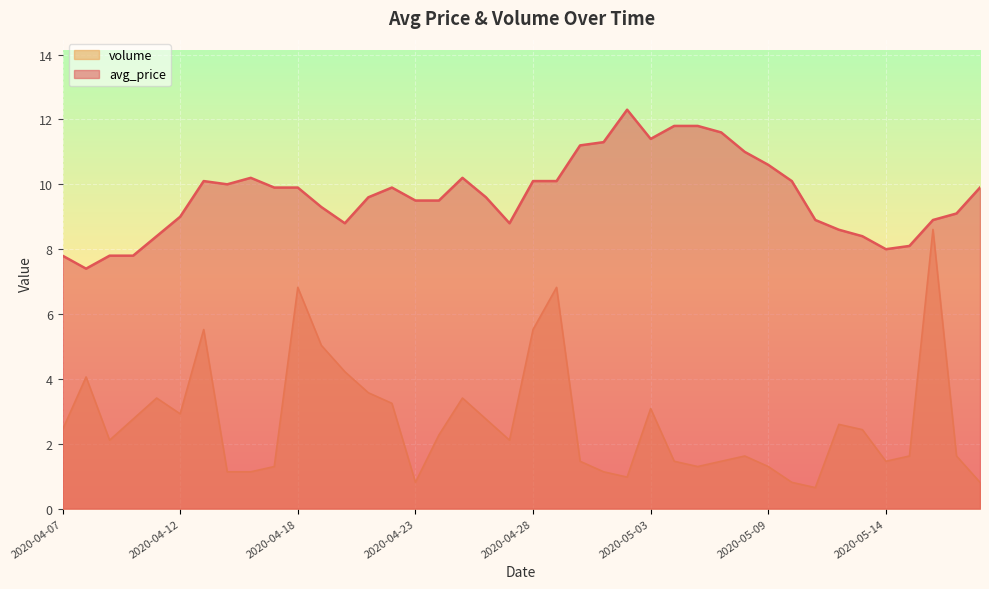

Rank the categories by volume value from lowest to highest.

2020-05-11, 2020-04-23, 2020-05-10, 2020-05-18, 2020-05-02, 2020-04-15, 2020-04-16, 2020-05-01, 2020-04-17, 2020-05-05, 2020-05-09, 2020-04-30, 2020-05-04, 2020-05-07, 2020-05-14, 2020-05-08, 2020-05-15, 2020-05-17, 2020-04-09, 2020-04-27, 2020-04-24, 2020-04-07, 2020-05-13, 2020-05-12, 2020-04-10, 2020-04-26, 2020-04-12, 2020-05-03, 2020-04-22, 2020-04-11, 2020-04-25, 2020-04-21, 2020-04-08, 2020-04-20, 2020-04-19, 2020-04-13, 2020-04-28, 2020-04-18, 2020-04-29, 2020-05-16